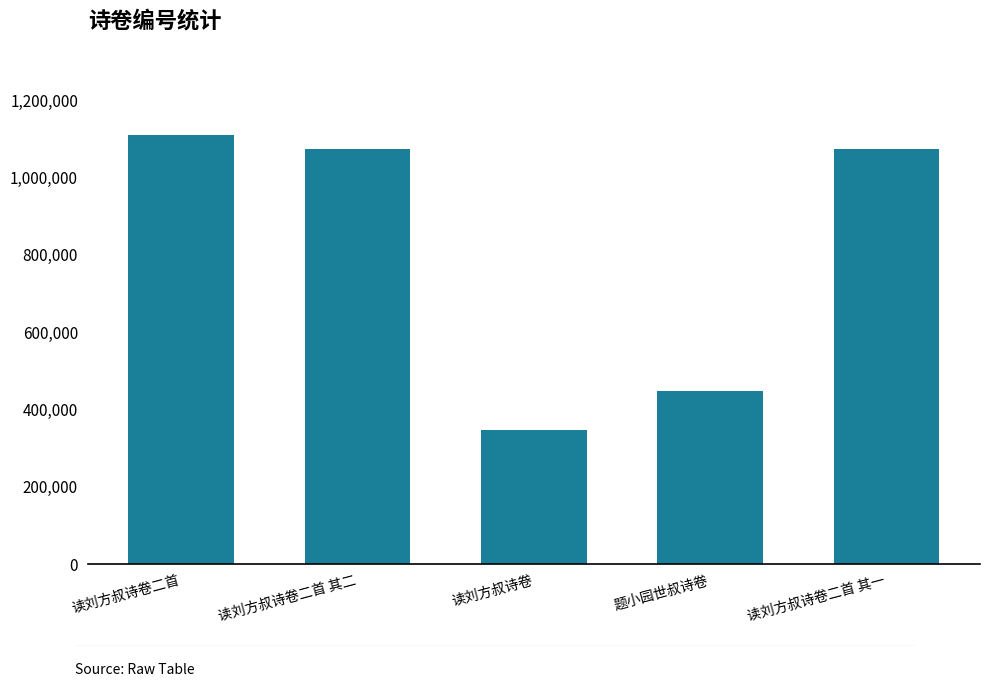

True or false: the data shows 377180 at 读刘方叔诗卷二首 其二.

False